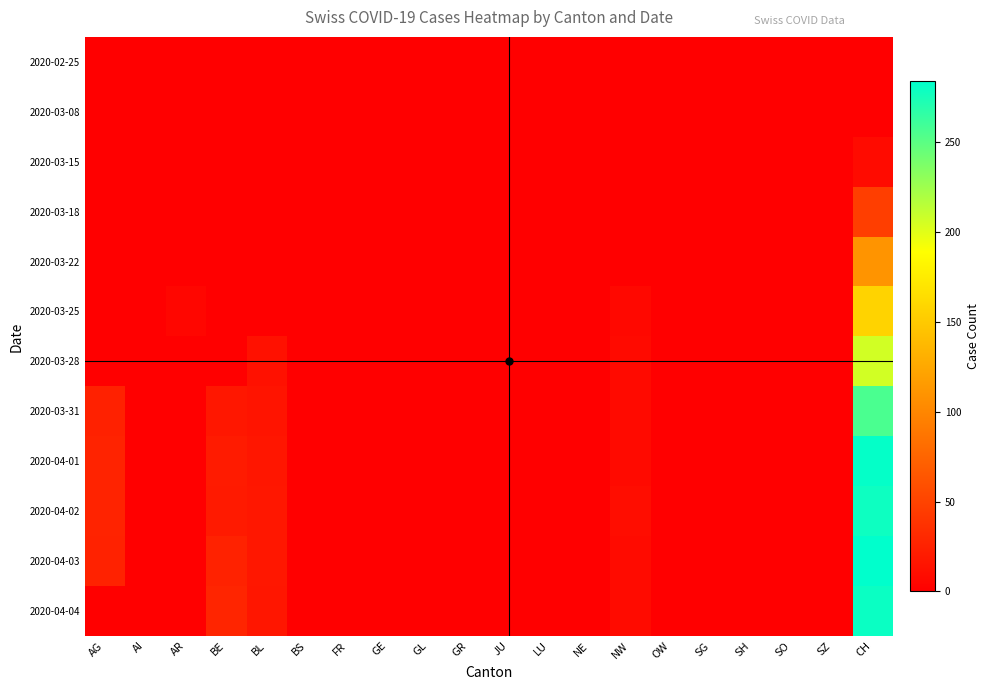

How many categories are shown in the chart?

20